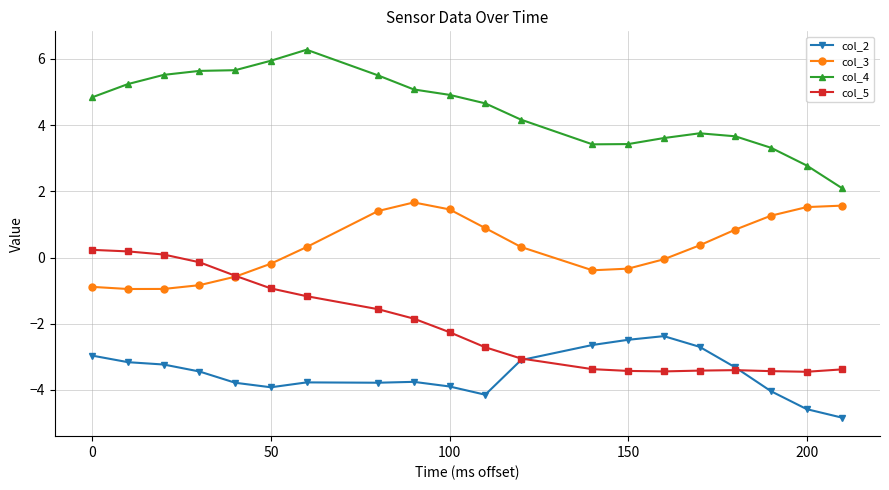

Which series has the widest spread of values?

col_4